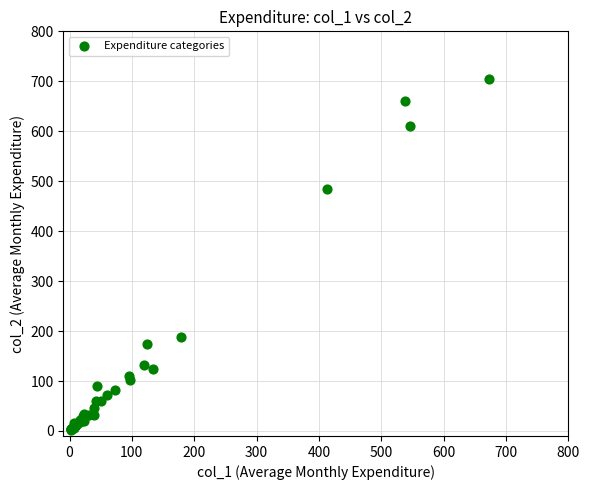

What Y value in the scatter plot is closest to 353?

485.1